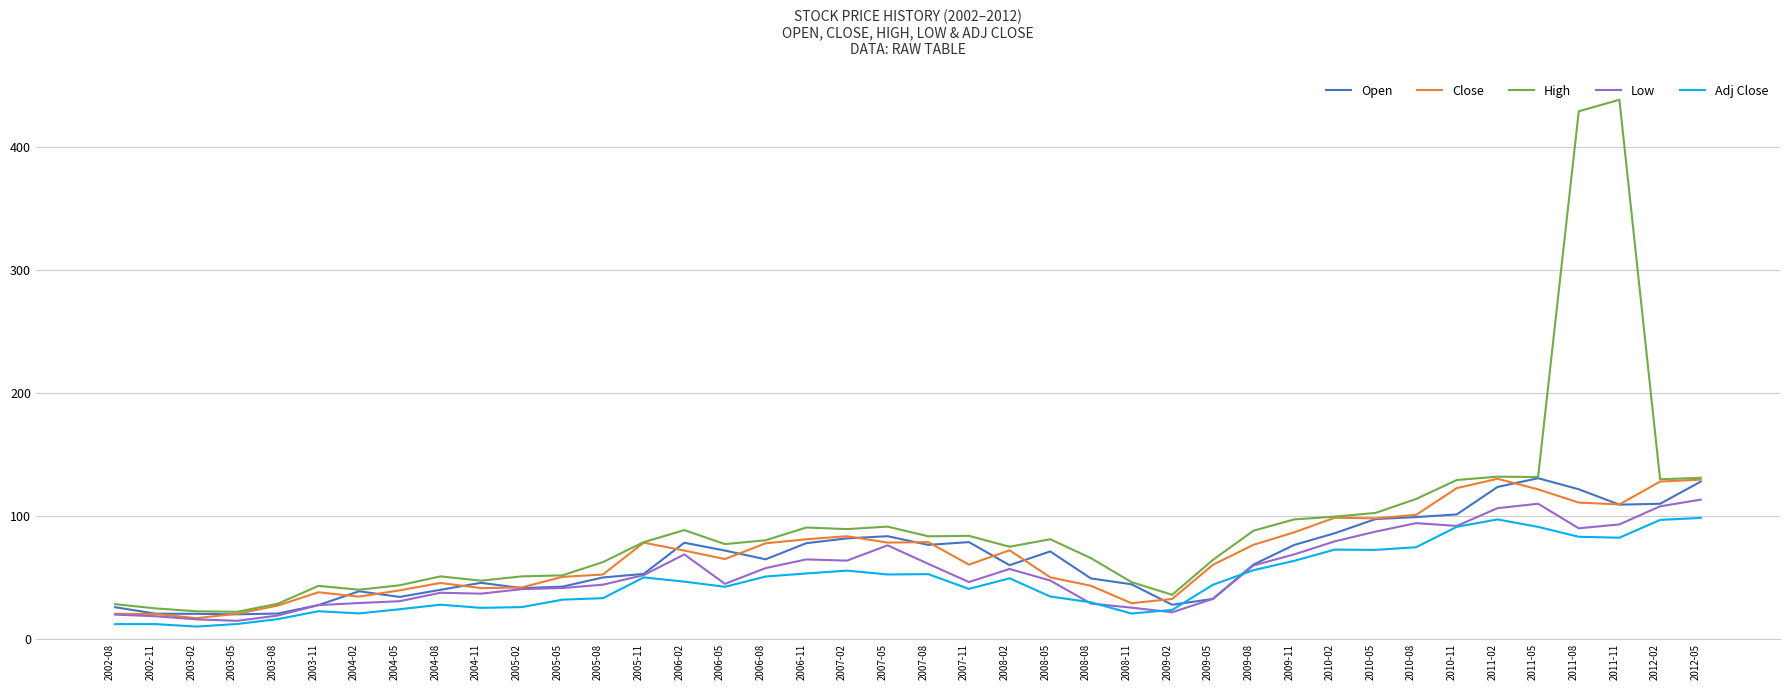

What is the difference between the maximum and minimum values in the Adj Close series?

88.4